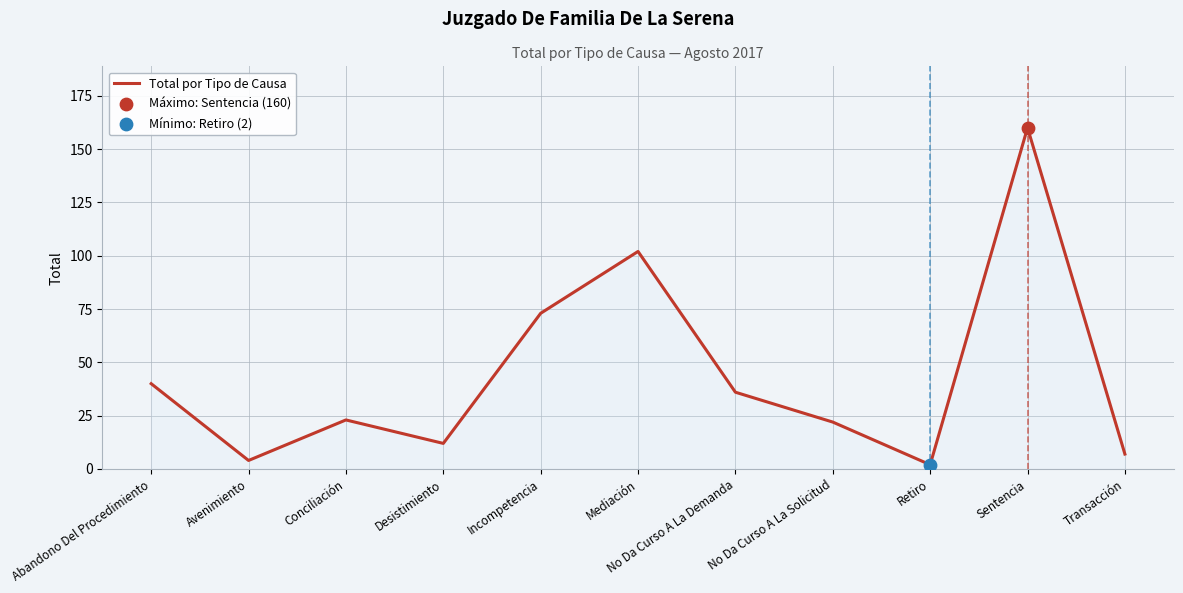

Which has a higher value, Abandono Del Procedimiento or No Da Curso A La Demanda?

Abandono Del Procedimiento